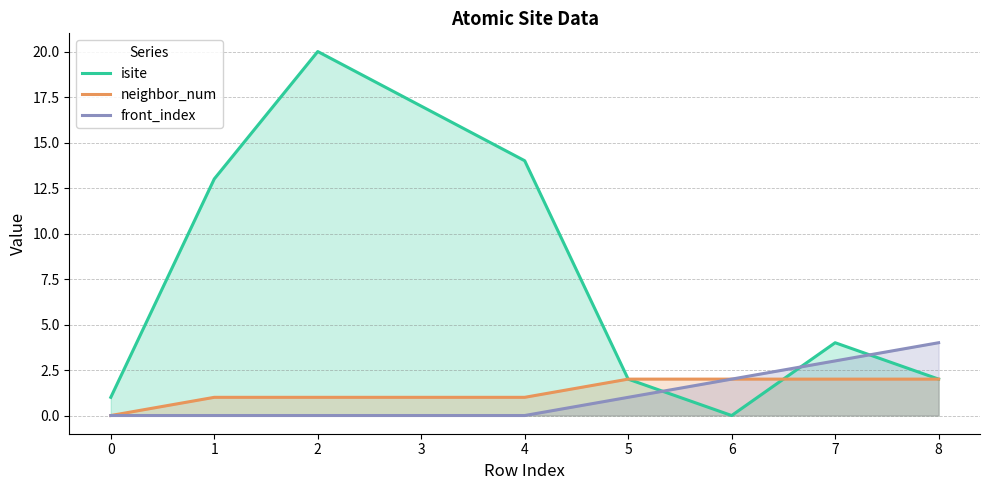

How many values in neighbor_num are above zero?

8